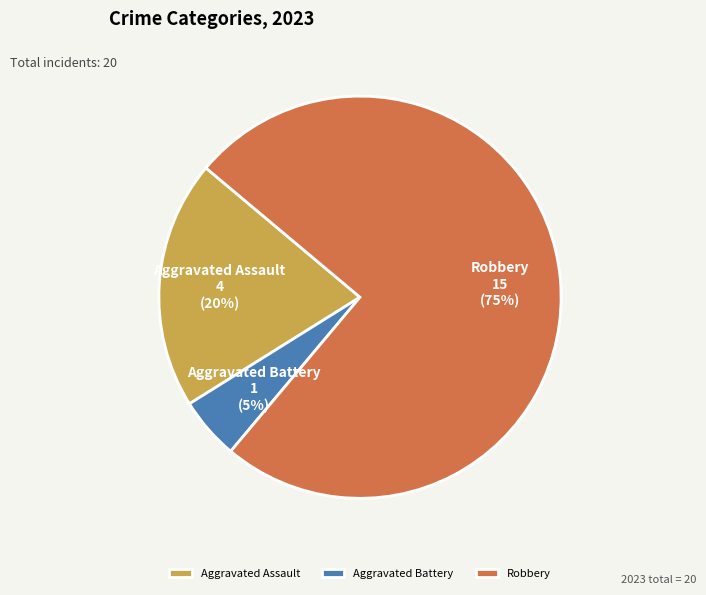

Do Aggravated Assault and Aggravated Battery together represent more than half of the pie?

No